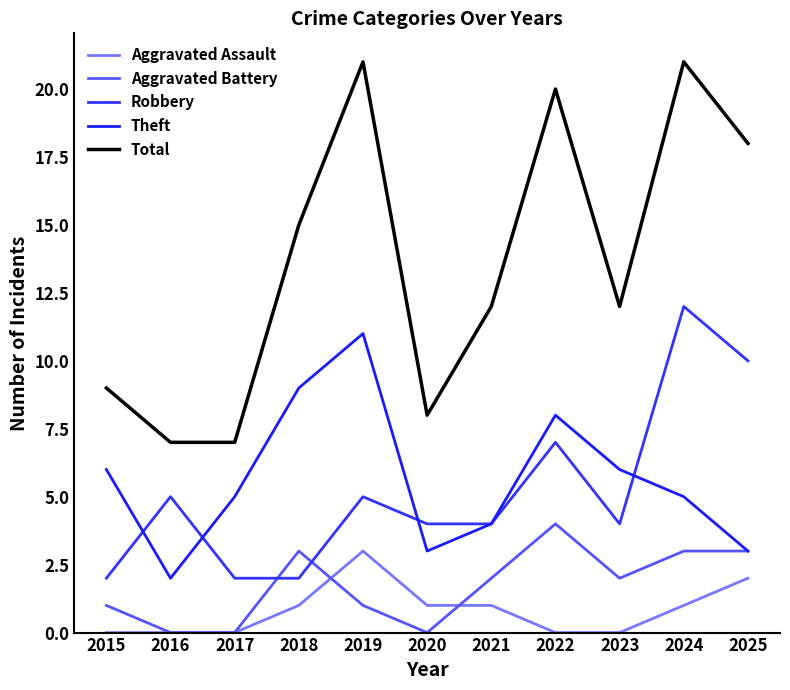

Where is the first local minimum for Theft?

2016